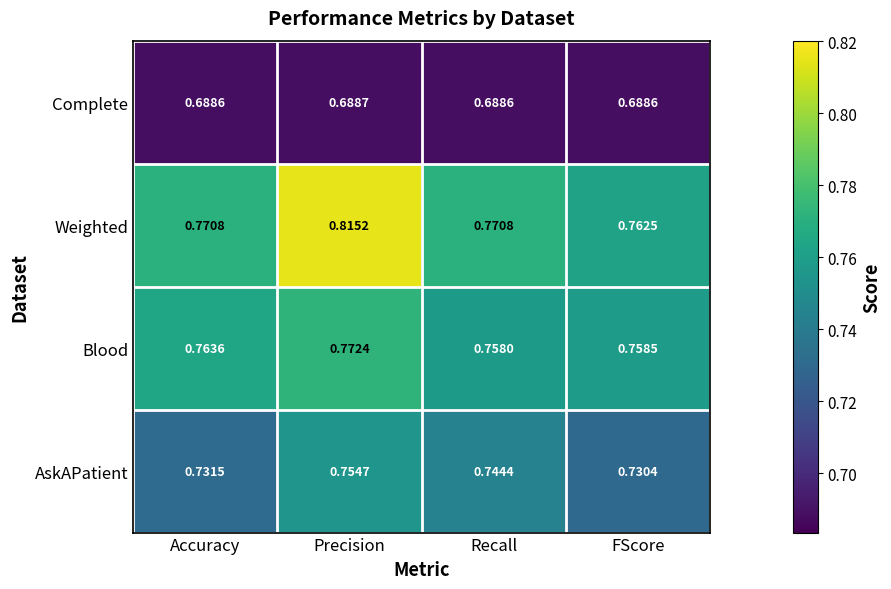

Rank the series by their average value, from lowest to highest.

Complete, AskAPatient, Blood, Weighted